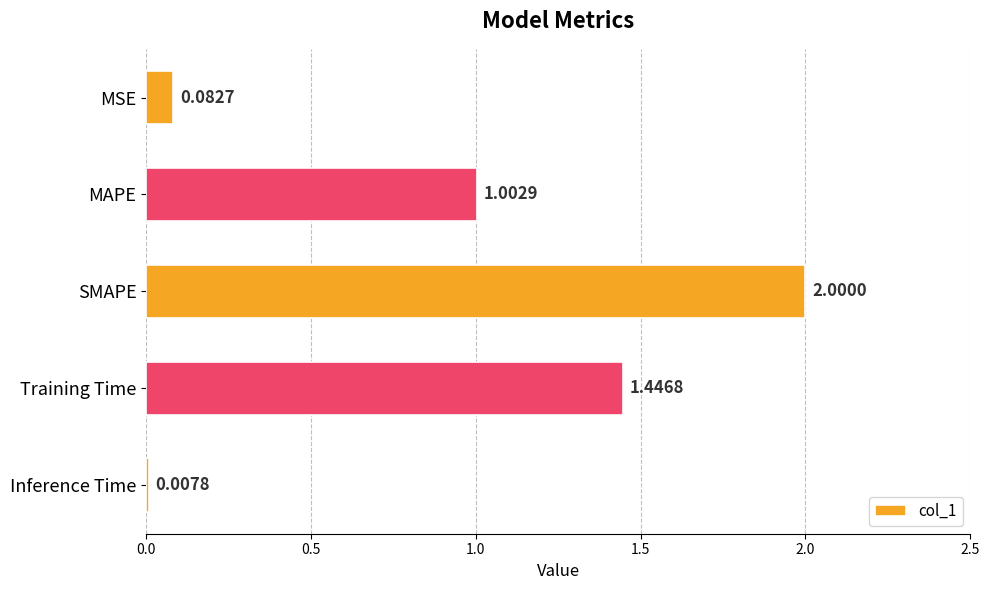

List the labels in order of value, largest first.

SMAPE, Training Time, MAPE, MSE, Inference Time